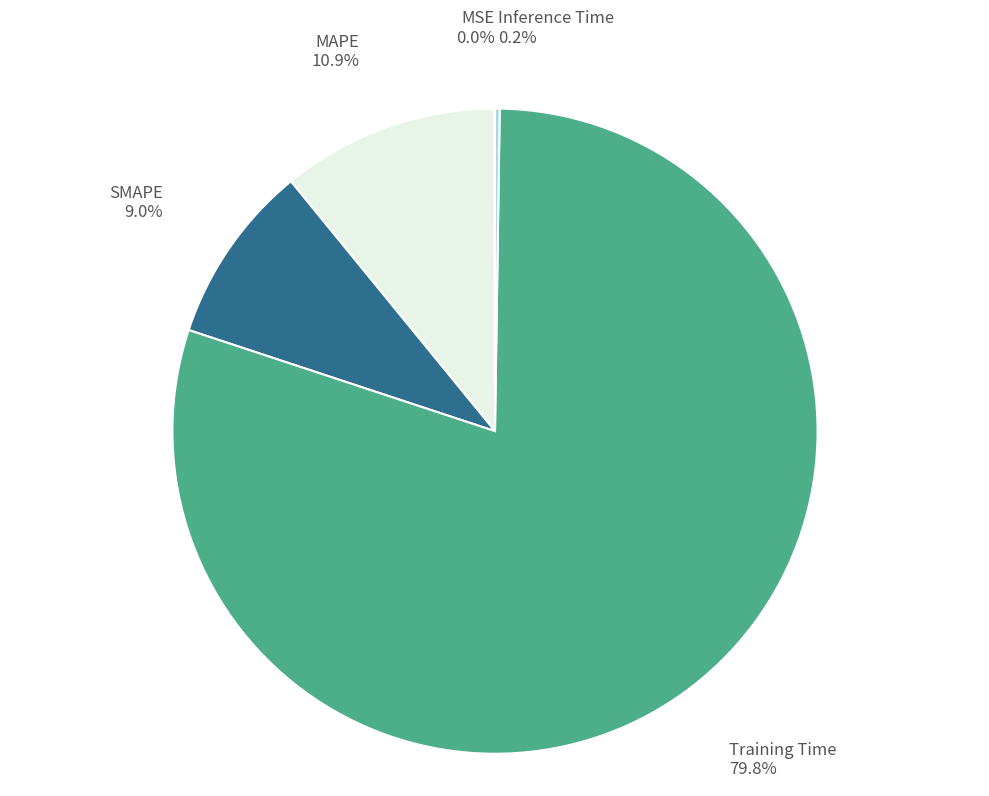

Which slice represents more than half of the pie?

Training Time